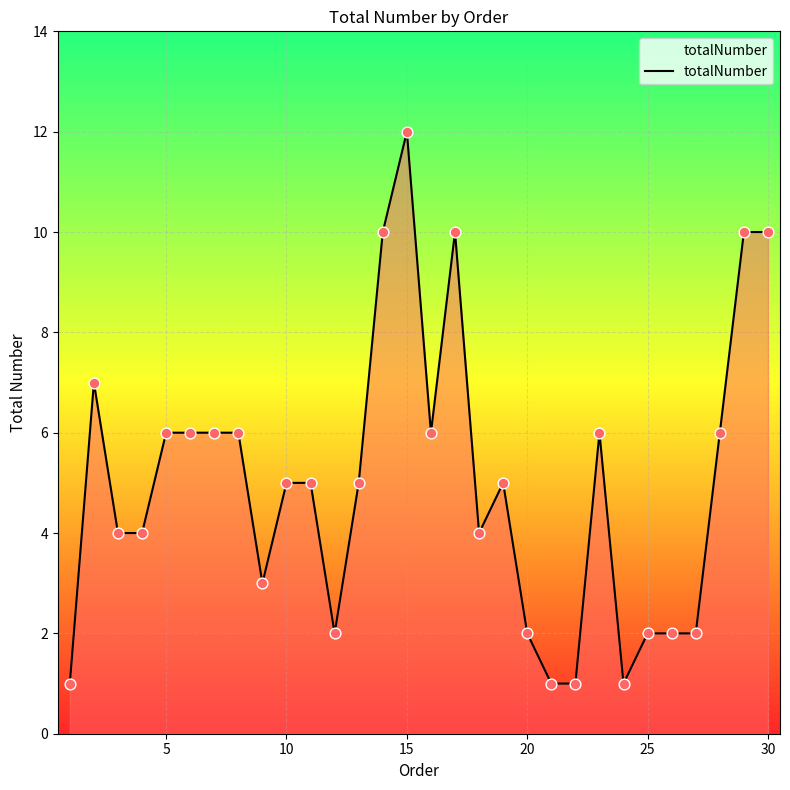

What is the greatest value displayed?

12